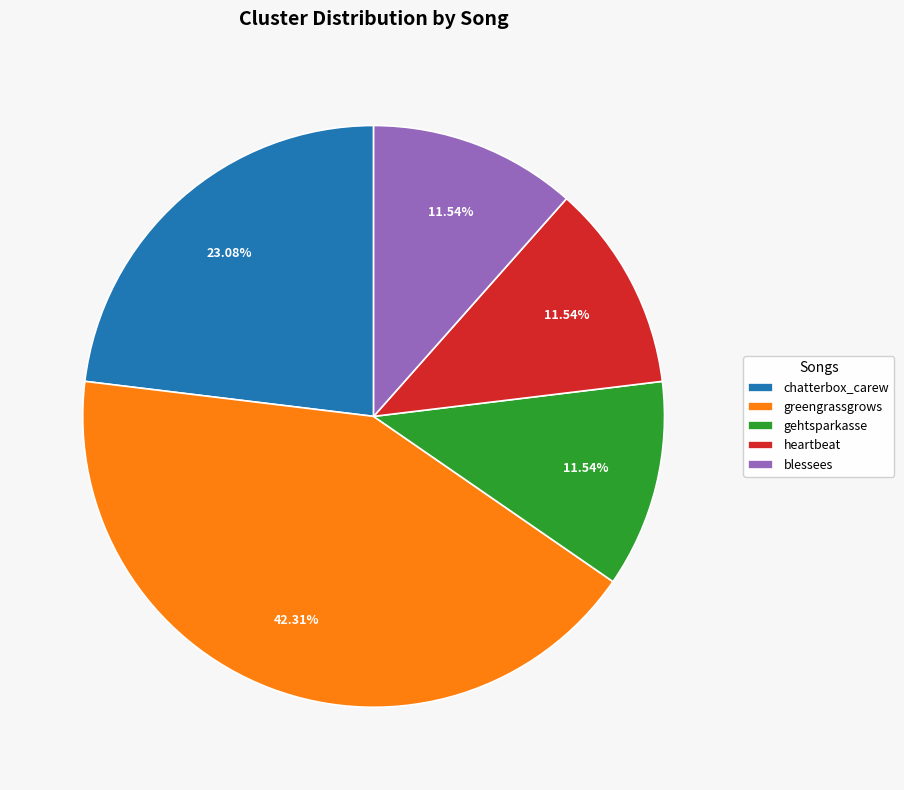

Which slice is the largest?

greengrassgrows